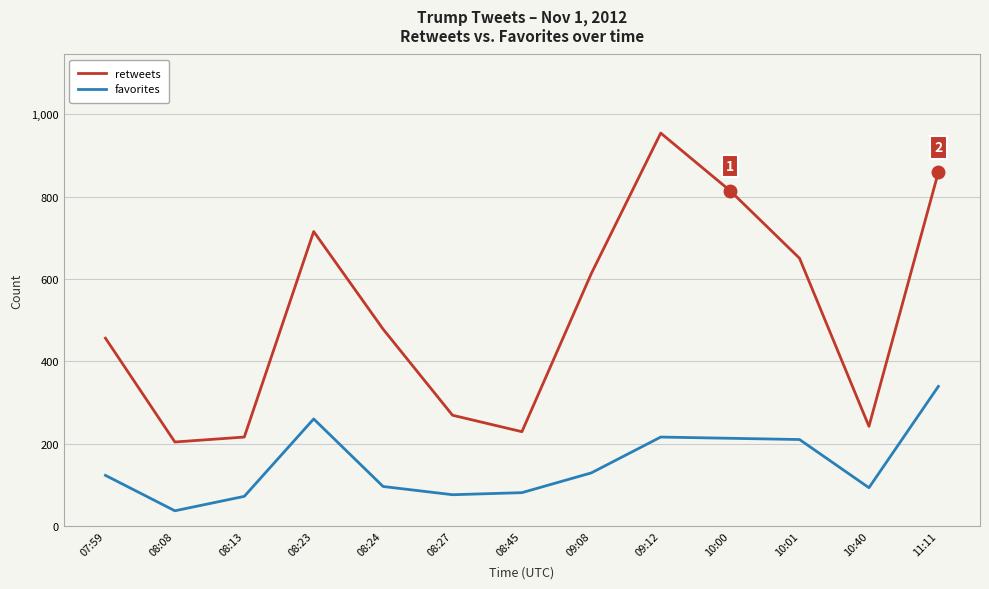

Which label corresponds to the largest value in the chart?

09:12